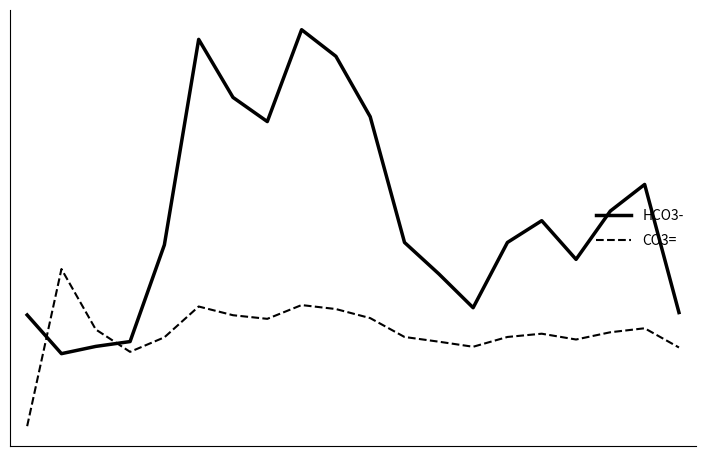

In HCO3-, how many points are lower than both neighbors (excluding endpoints)?

4